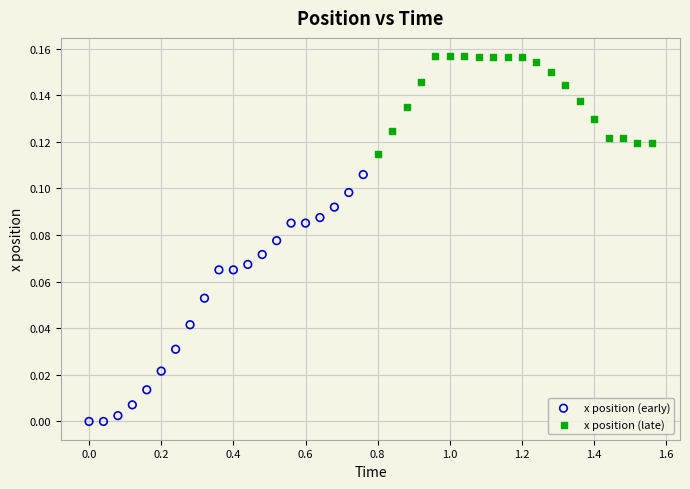

Which series has the largest Y range (max minus min)?

x position (early)